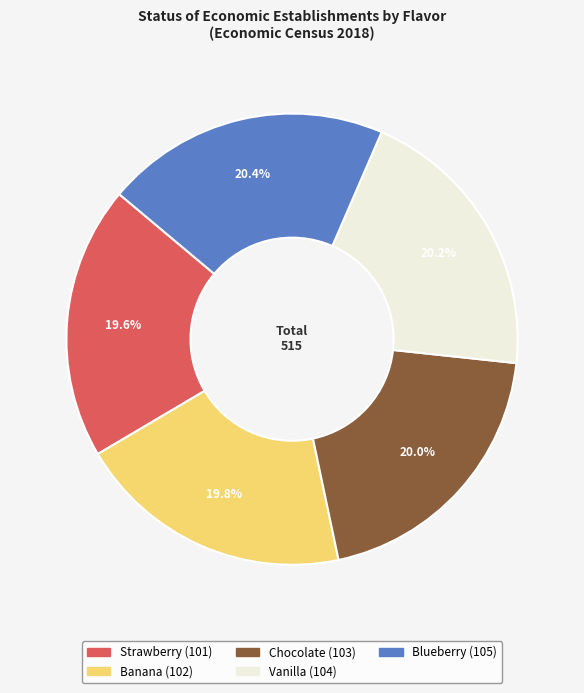

Is it true that Banana is 6% of the pie?

False